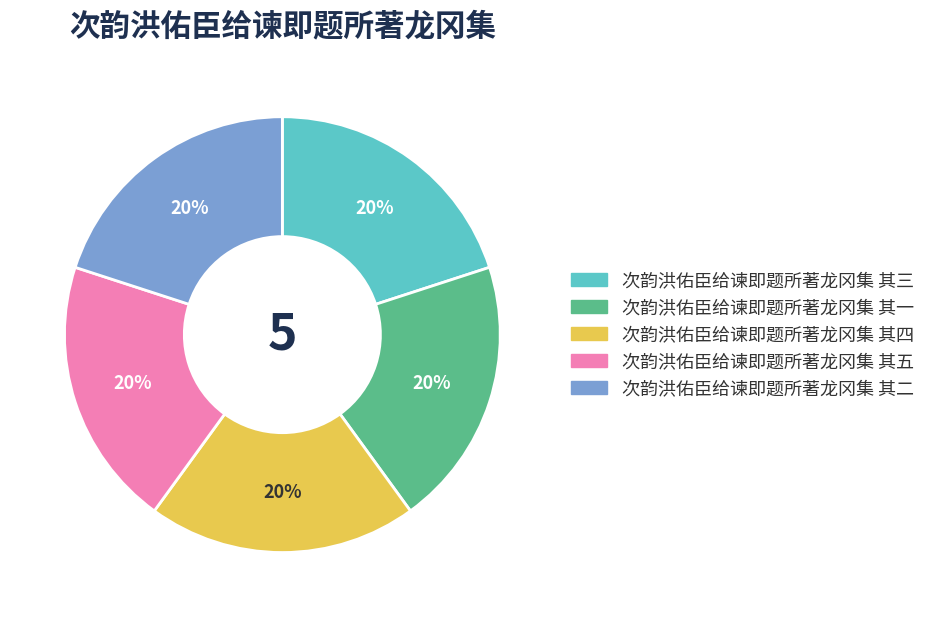

What is the ratio of the value at 次韵洪佑臣给谏即题所著龙冈集 其三 to the value at 次韵洪佑臣给谏即题所著龙冈集 其一?

1.0